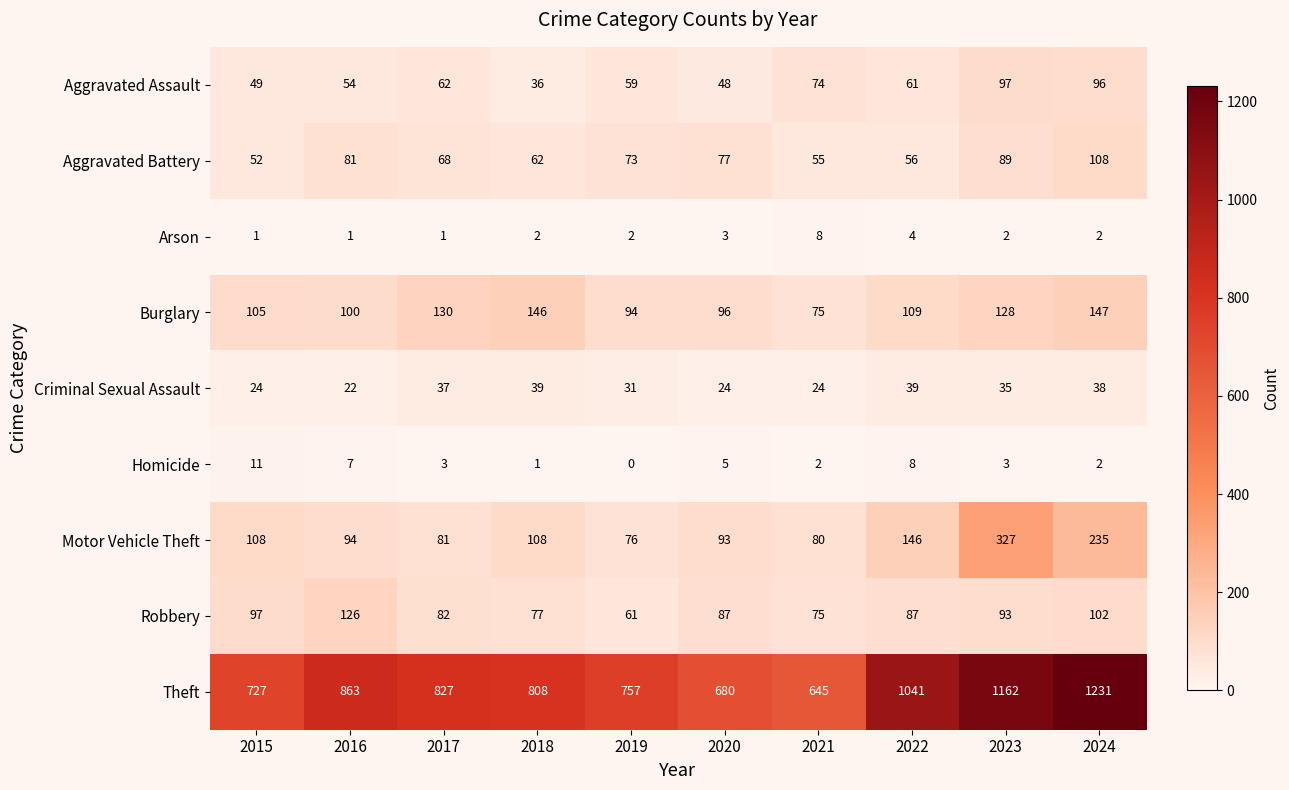

Which category has the lowest value in the Homicide series?

2019